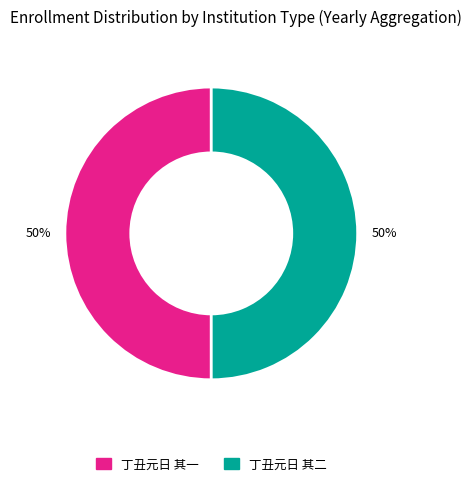

To the nearest percent, what percentage of the pie is 丁丑元日 其二?

50%